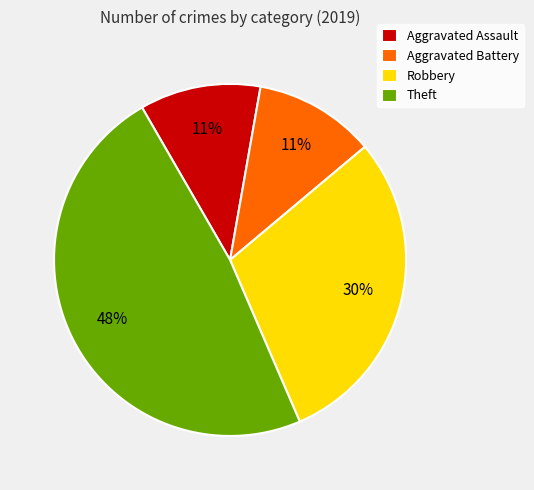

Does Robbery account for over 50% of the chart?

No